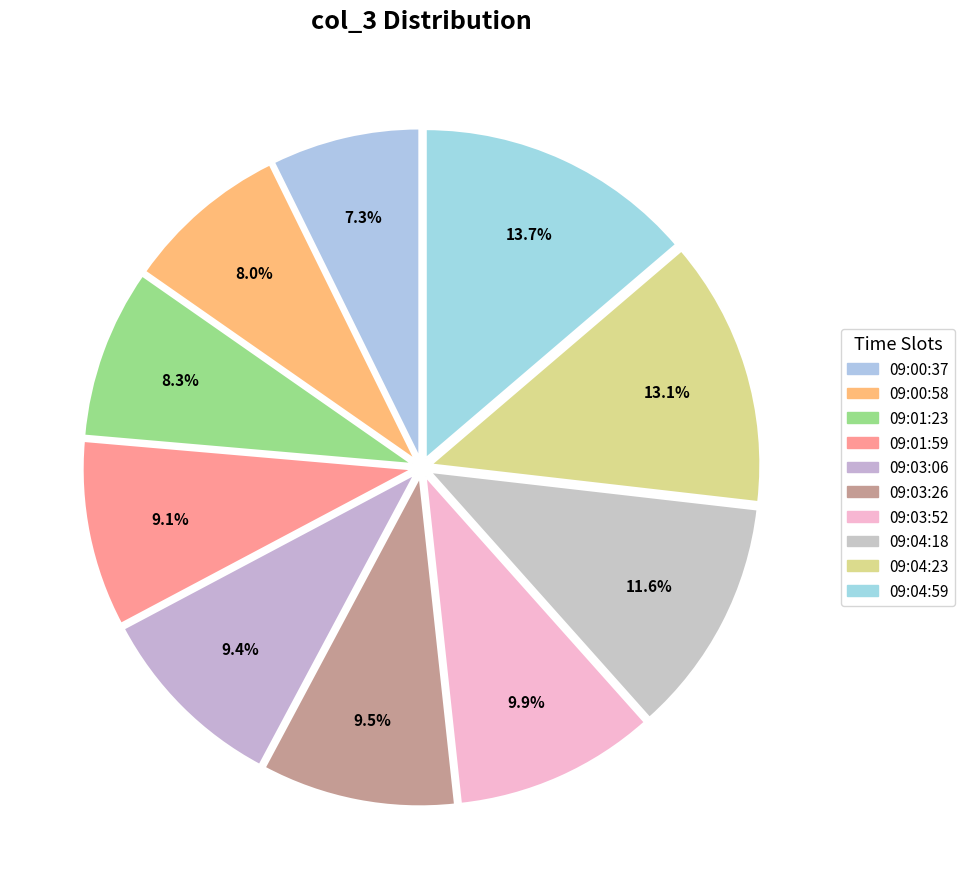

What percentage is the 09:03:52 slice, to the nearest percent?

10%